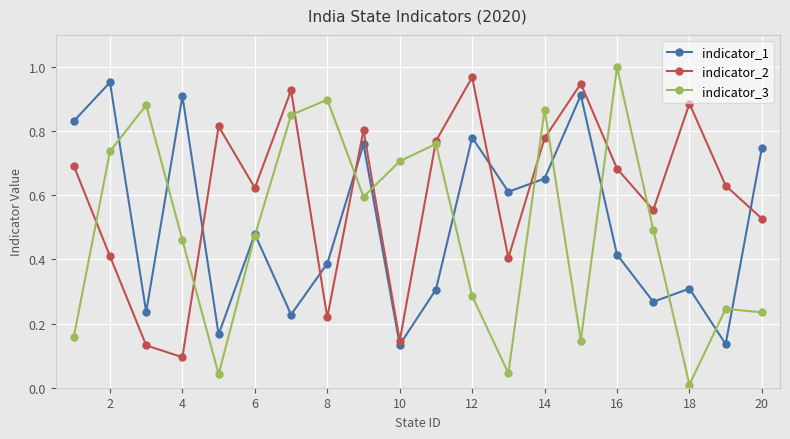

Which series has the widest spread of values?

indicator_3